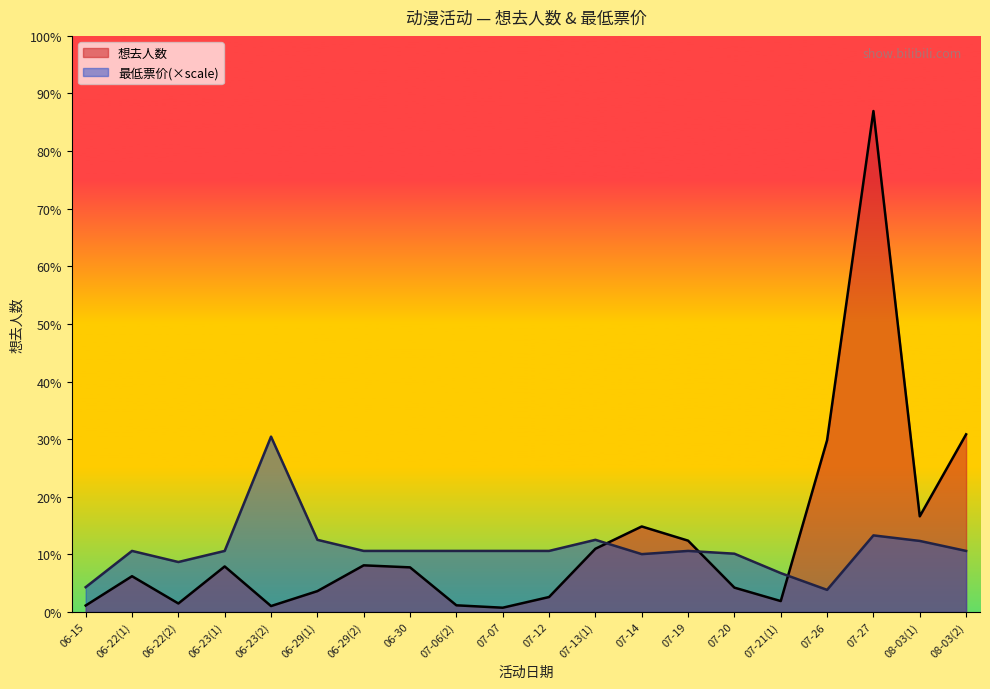

True or false: 最低票价 has more than 2 points higher than both neighbors.

True